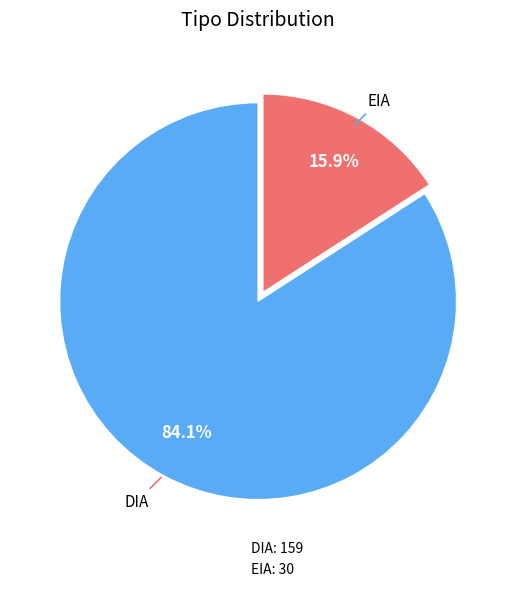

Approximately how many times larger is the value at DIA: 159 compared to EIA: 30?

5.3